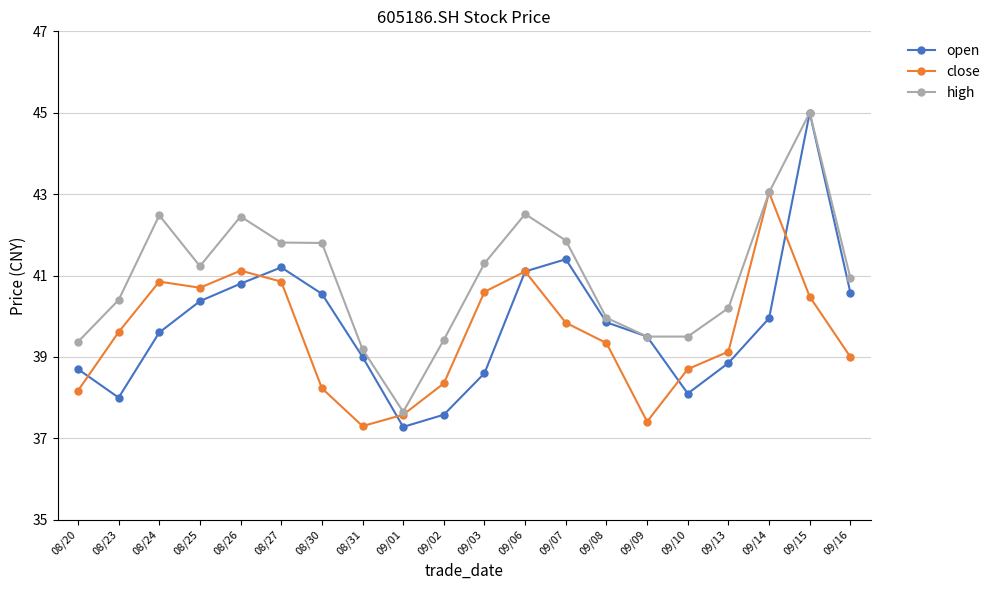

Where is the first local maximum for open?

08/27